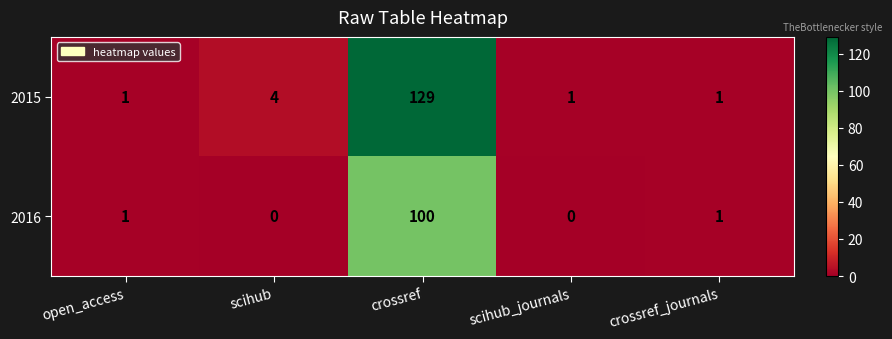

Which category has the highest value across all series?

crossref